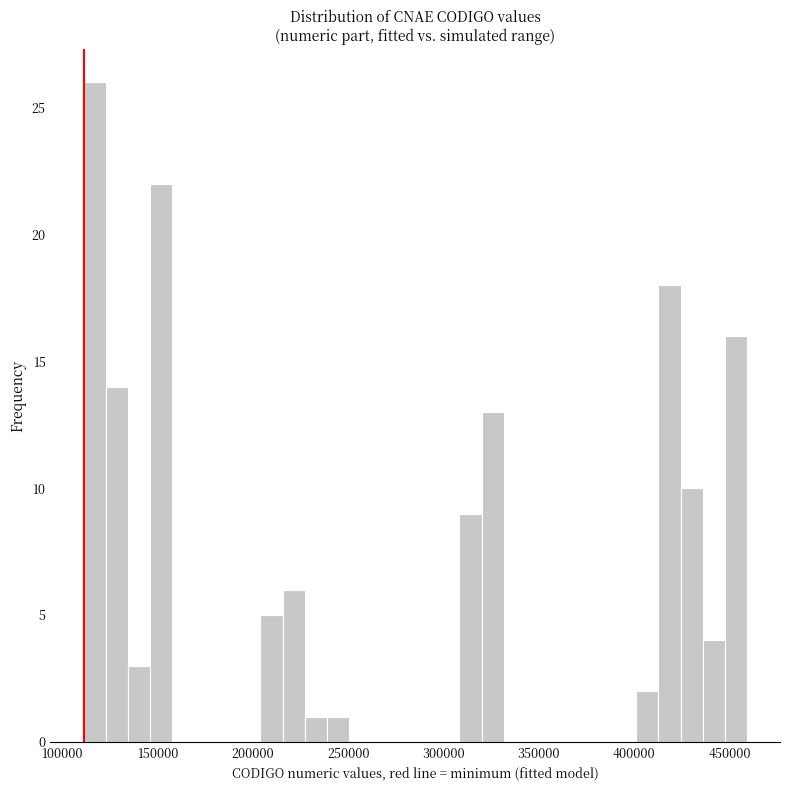

Around what value on the x-axis is the tallest bar? Give the approximate position of its centre, as read against the axis.

115000